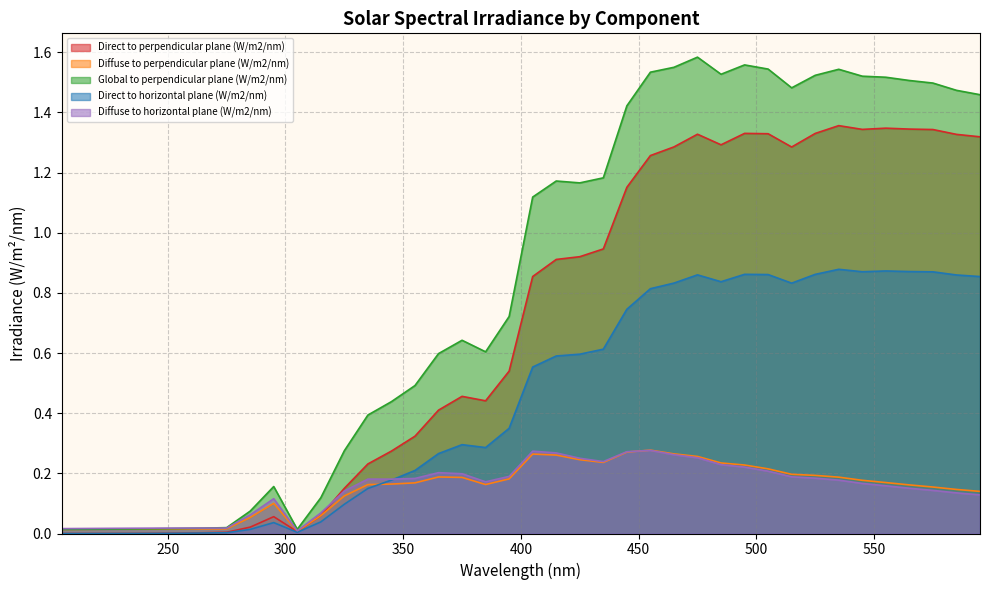

After their last crossing, which series has the higher values: Direct to perpendicular plane (W/m2/nm) or Diffuse to horizontal plane (W/m2/nm)?

Direct to perpendicular plane (W/m2/nm)